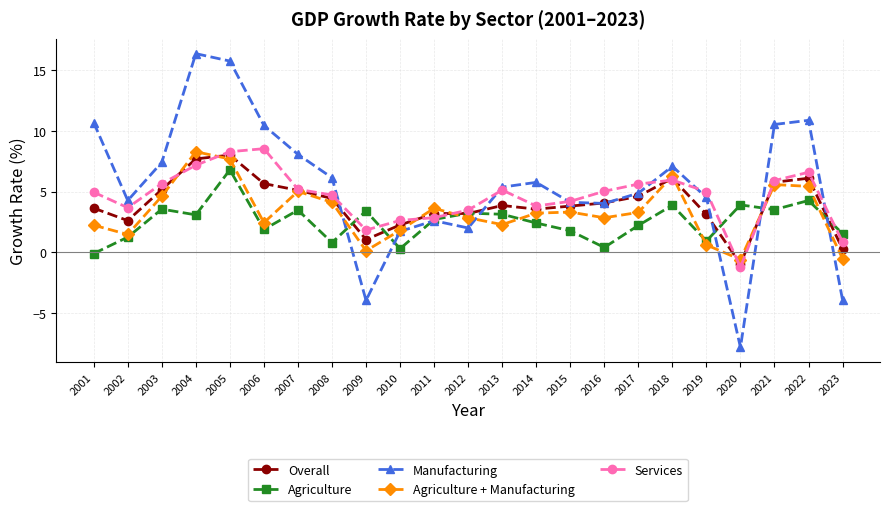

The Agriculture + Manufacturing series shows 2.9 at 2016. True or false?

True